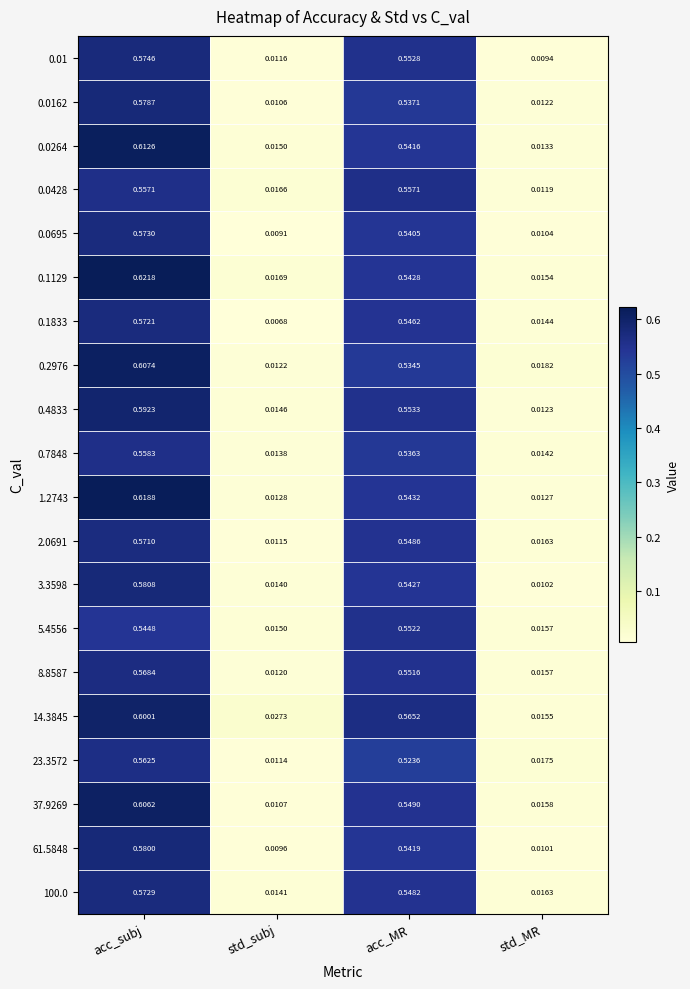

At which label is 100.0 closest to 0?

std_subj